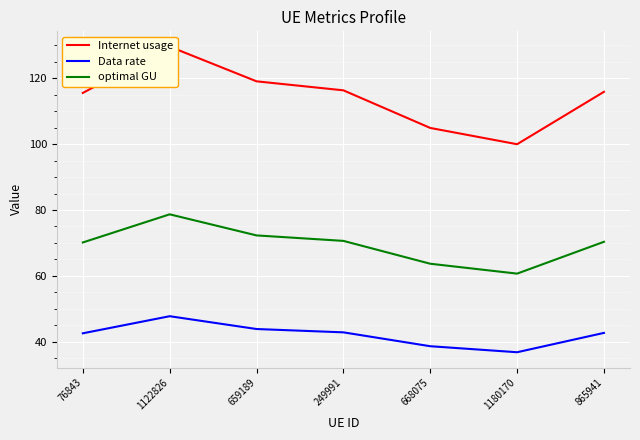

The value of Data rate at 865941 is 42.7. True or false?

True